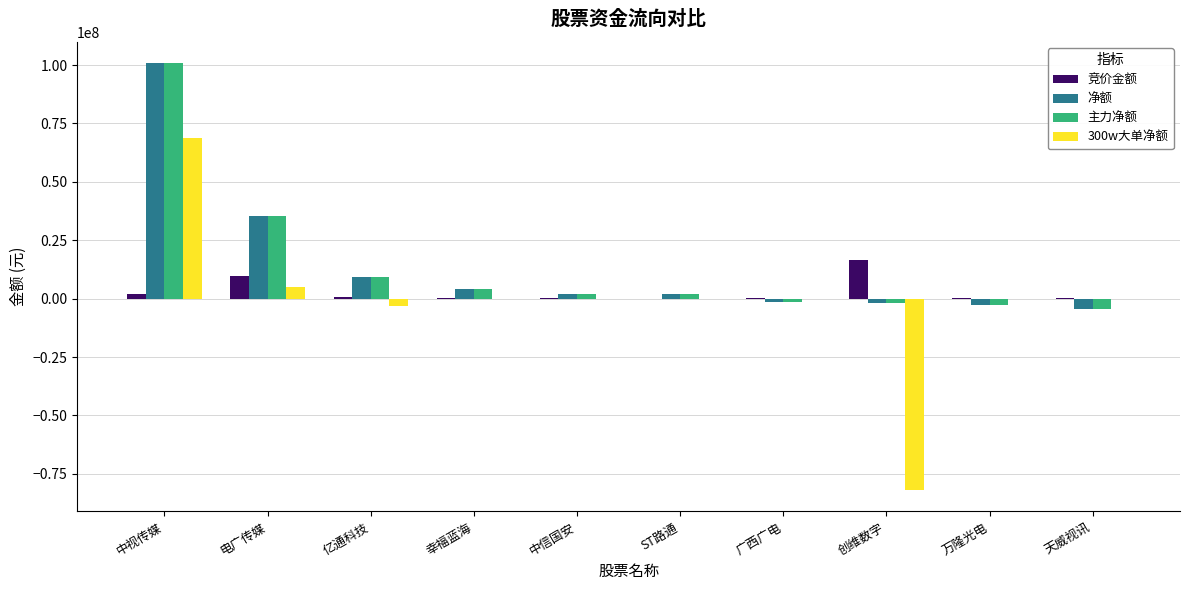

What is the greatest value displayed?

100800043